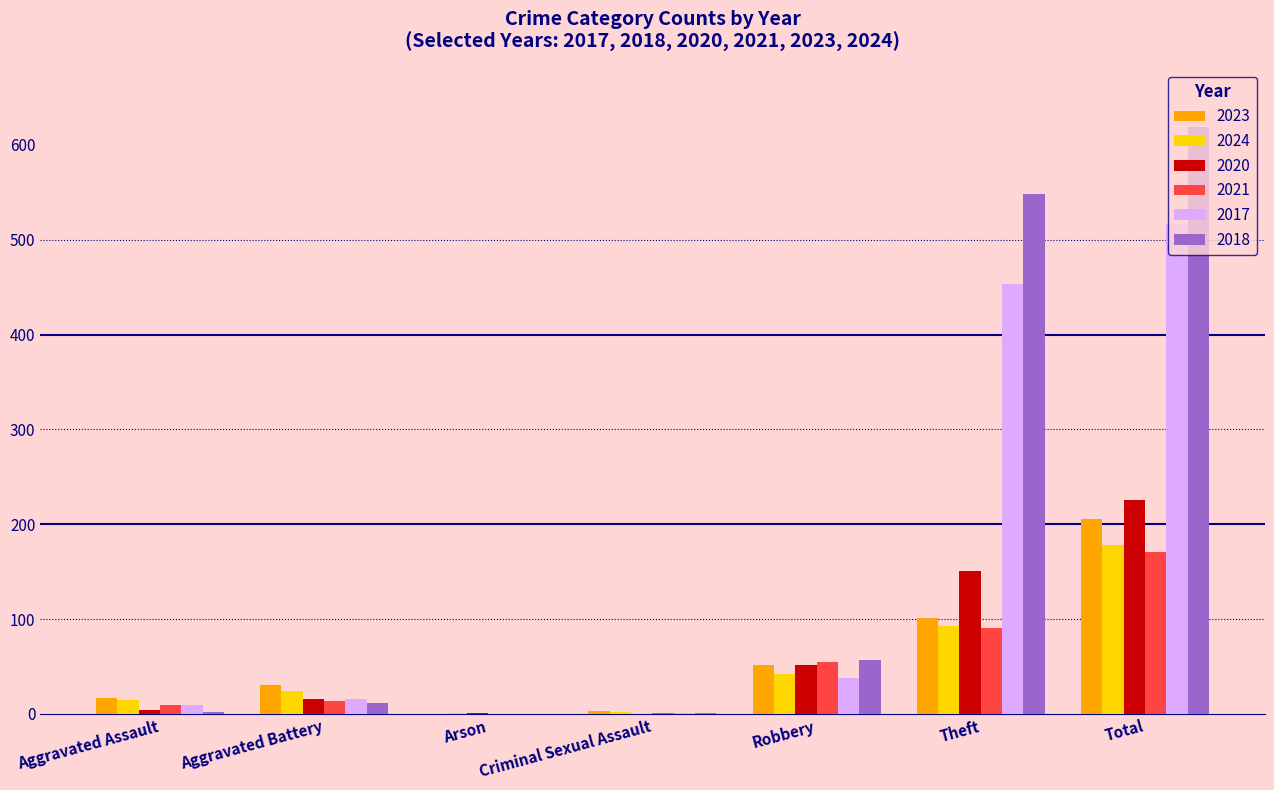

At which label is 2020 closest to 112?

Theft